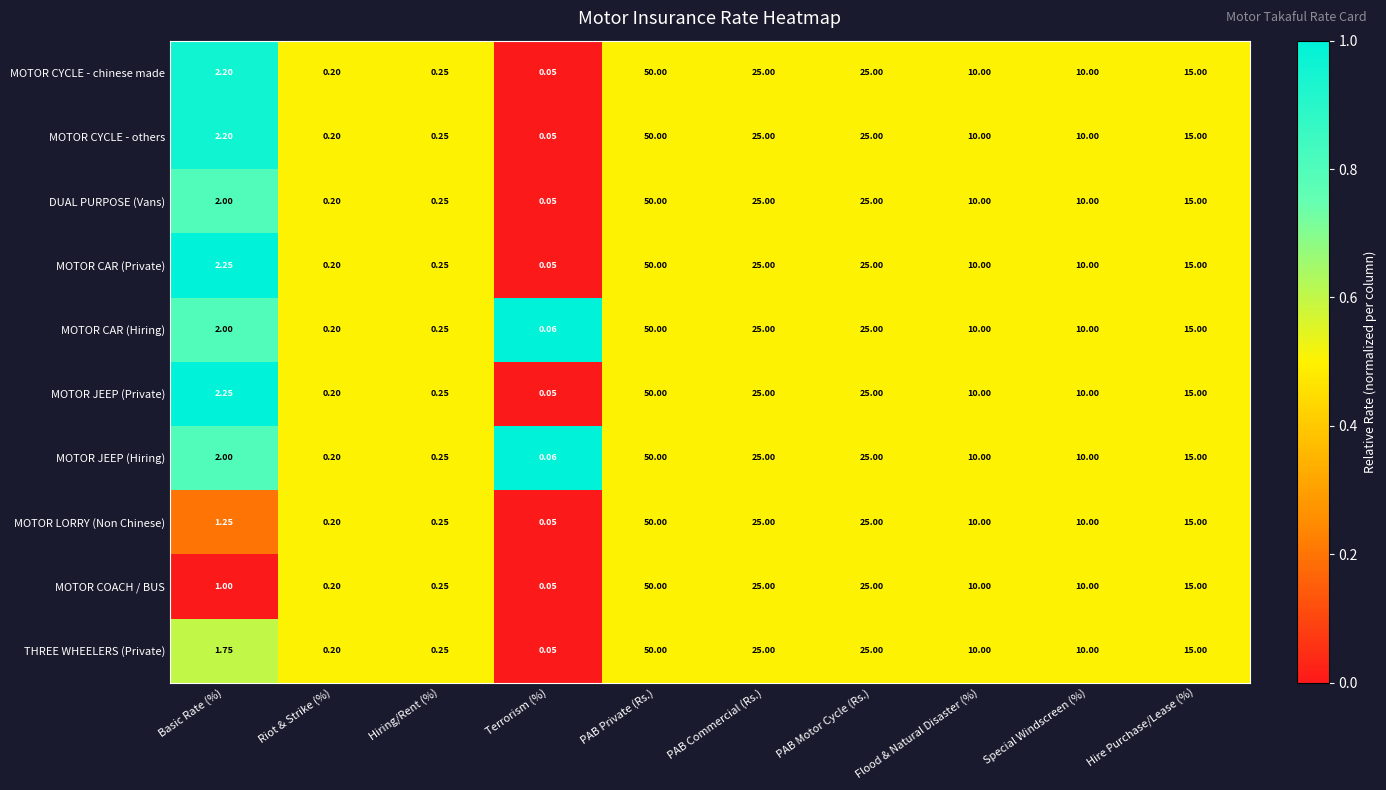

Count the number of categories in the chart.

10